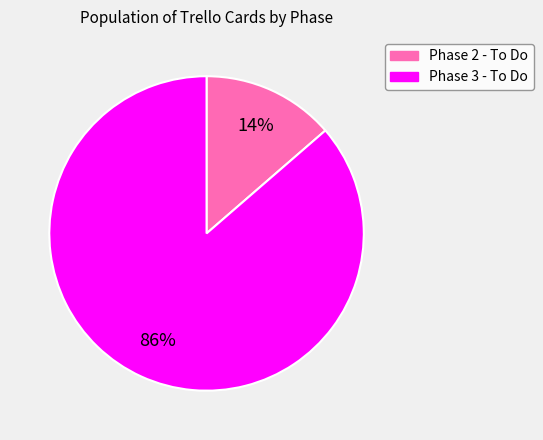

Is there a majority slice in this chart?

Yes